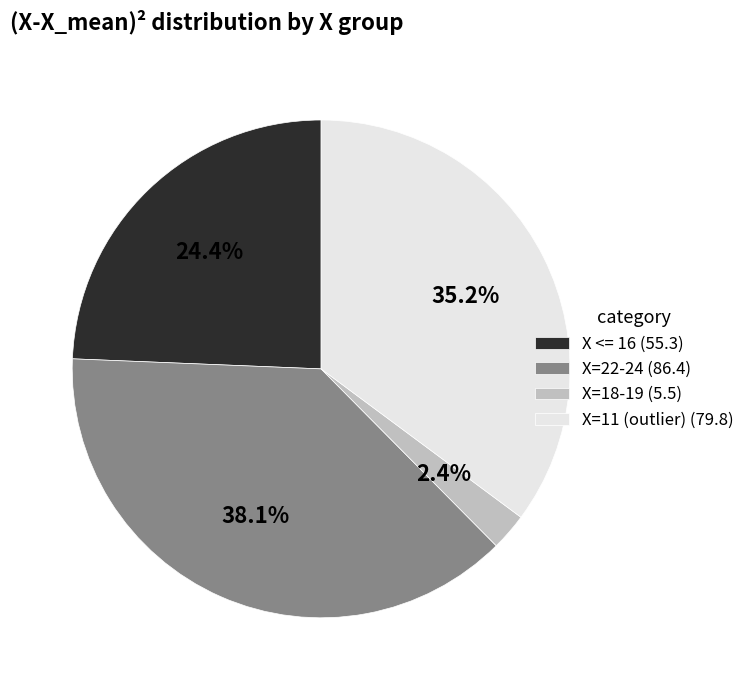

Combined, what portion of the pie is X=22-24 (86.4) and X=18-19 (5.5)?

40.5%